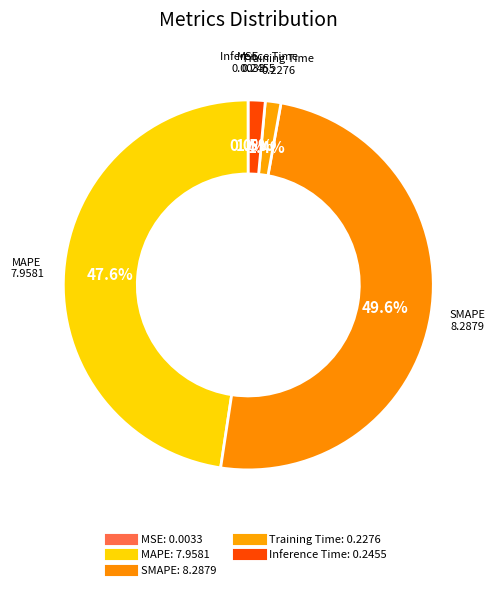

How many slices are in this pie chart?

5